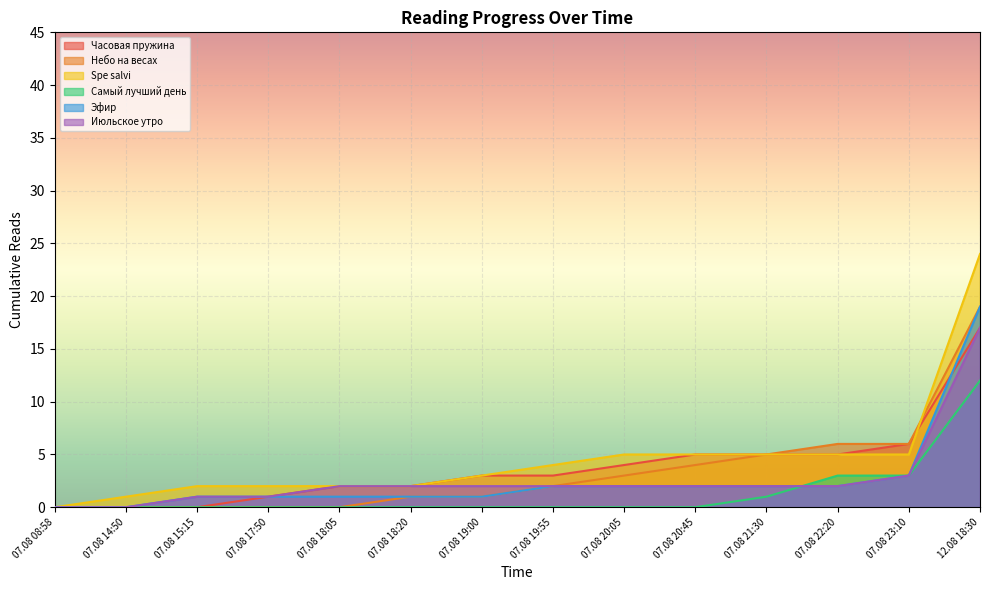

The Июльское утро series shows 1 at 07.08 19:55. True or false?

False